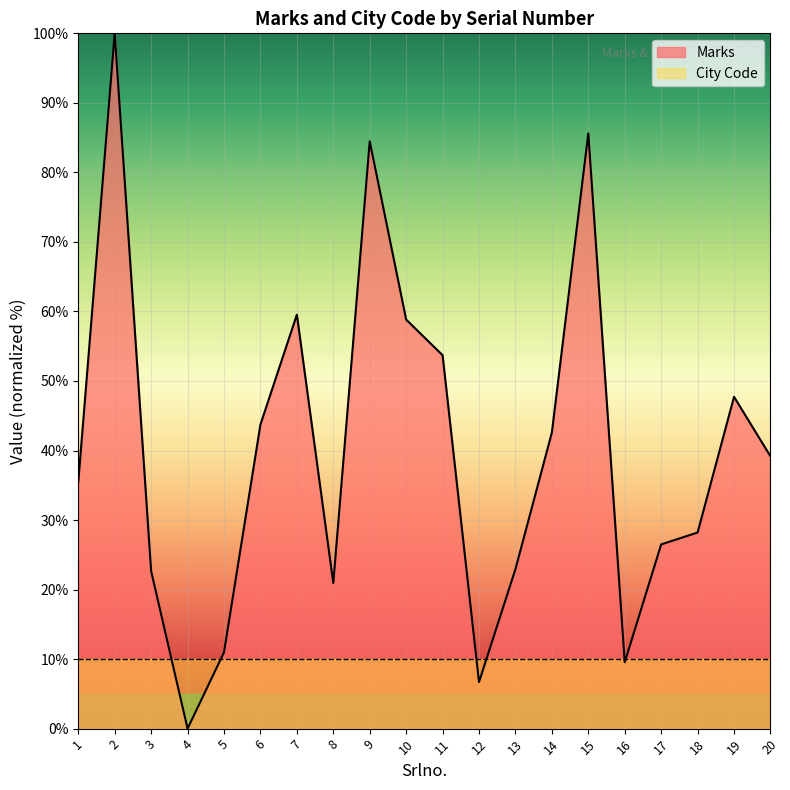

What is the sum of the values at 20 and 15?

124.8